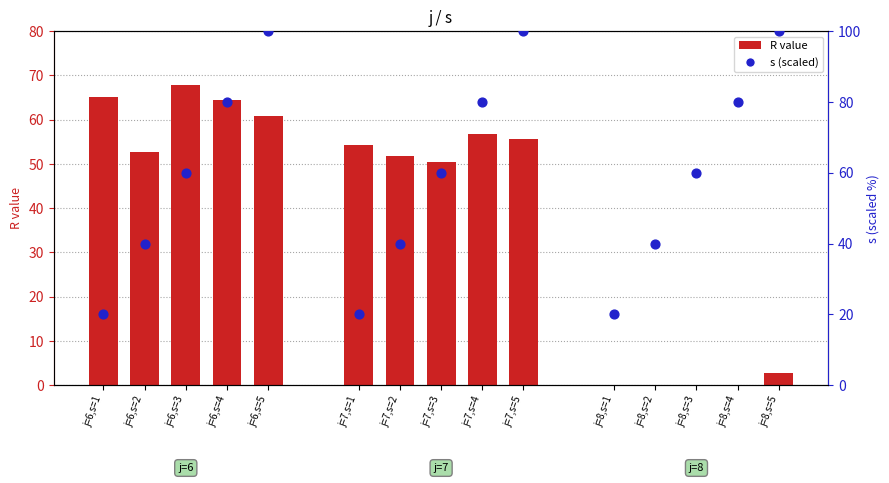

Which series reaches the minimum Y coordinate?

R (j=8)